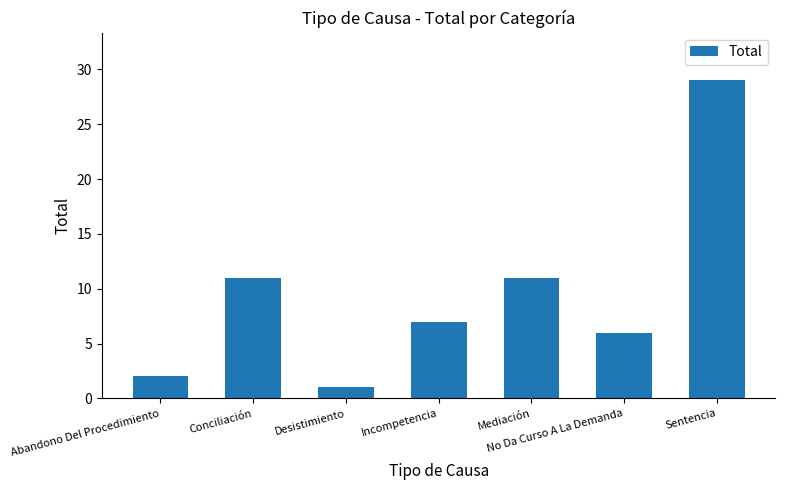

What is the minimum value shown in the chart?

1